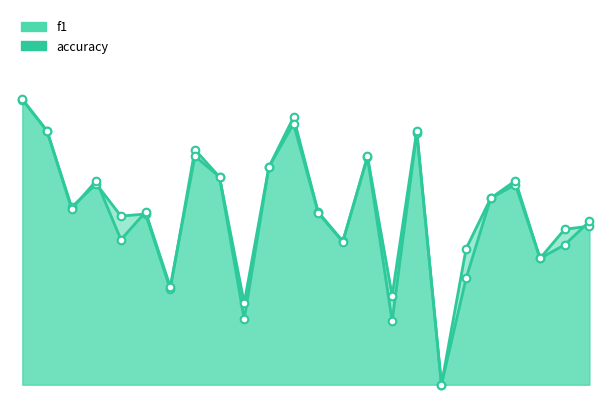

What are all the series names shown in the legend?

f1, accuracy